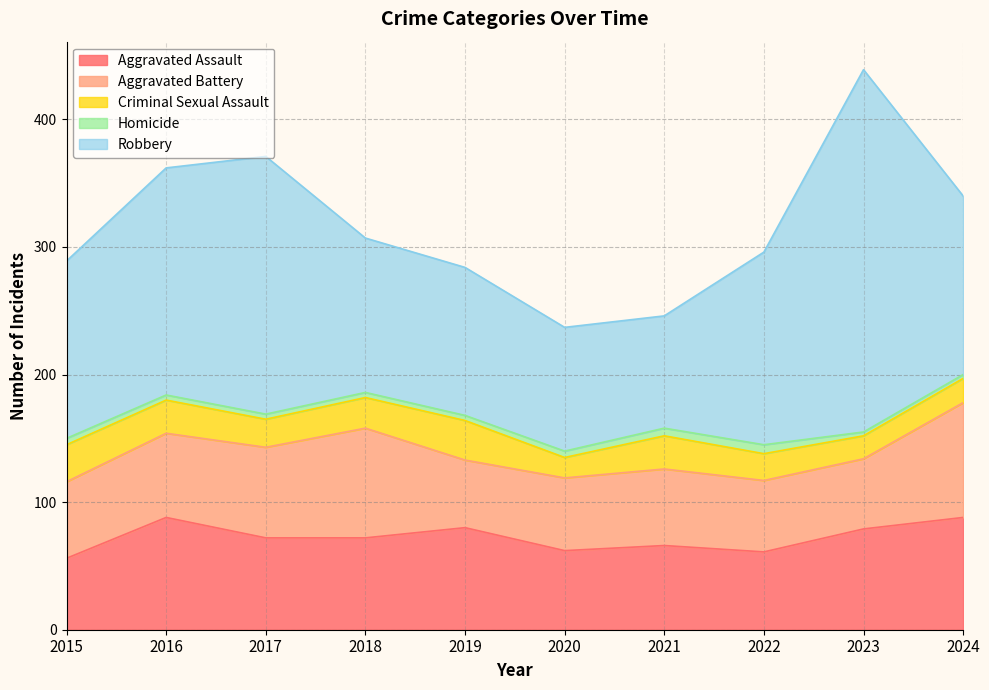

Which category has the lowest value in the Homicide series?

2023